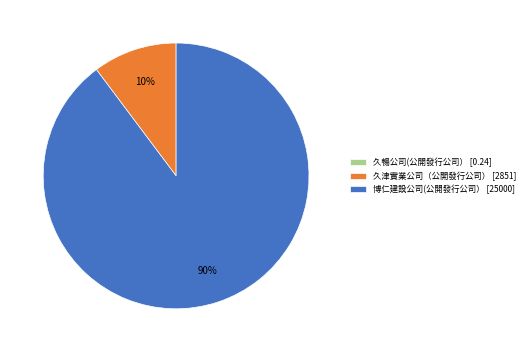

Does 博仁建設公司(公開發行公司） [25000] represent more than half of the total?

Yes